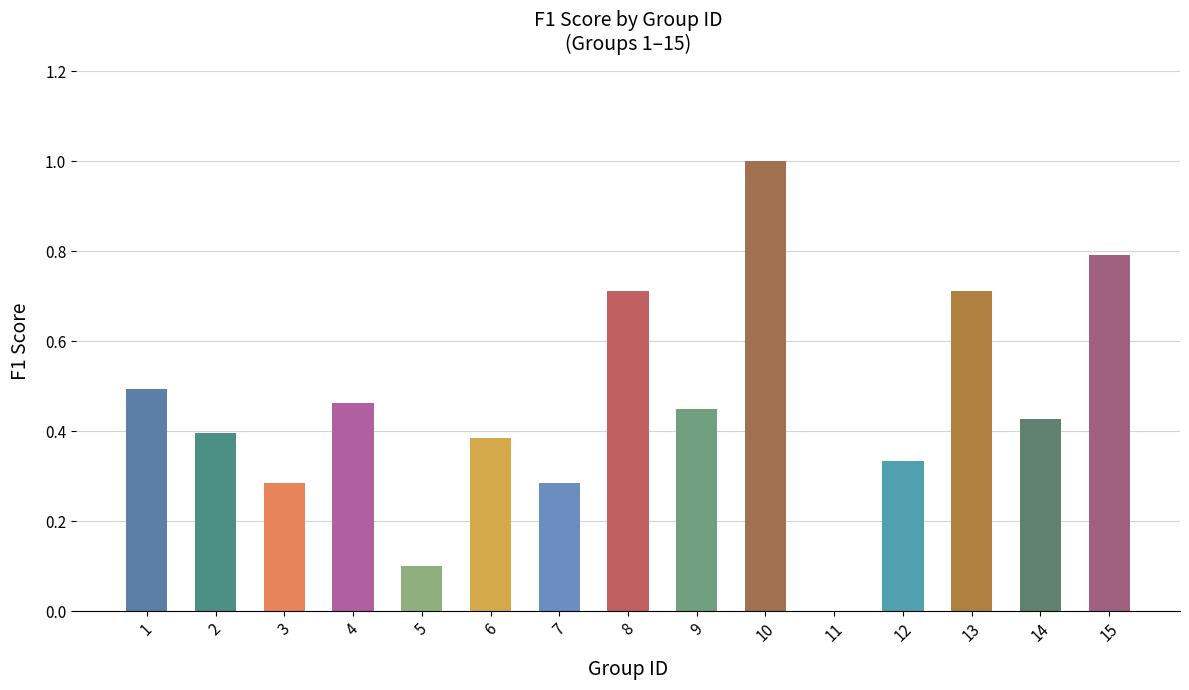

What is the approximate value at 13?

0.7